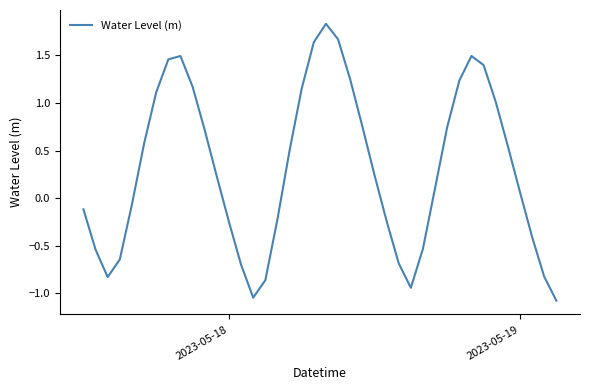

What is the difference between the maximum and minimum values?

2.9